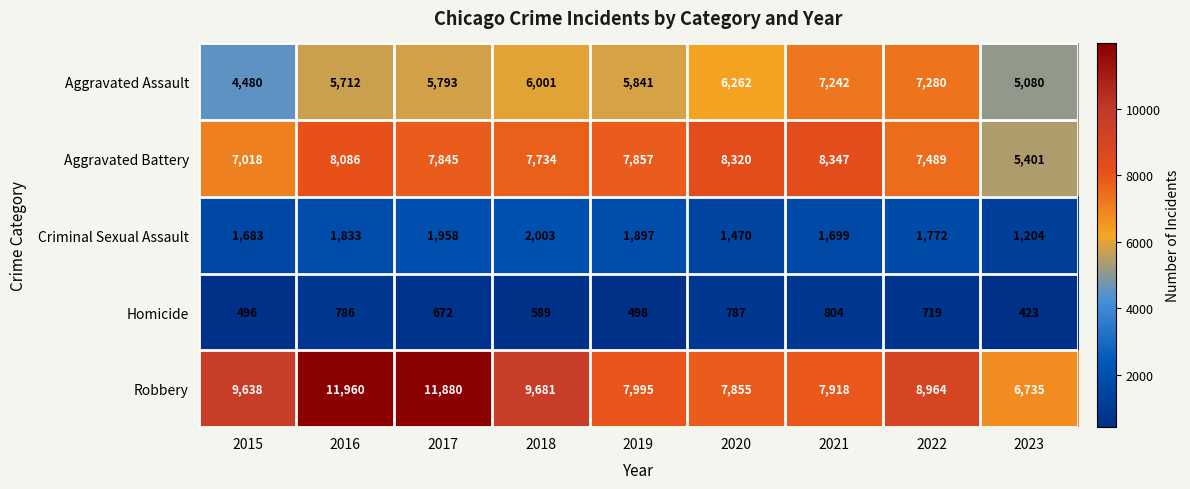

Is it true that Homicide equals 804 at 2021?

True